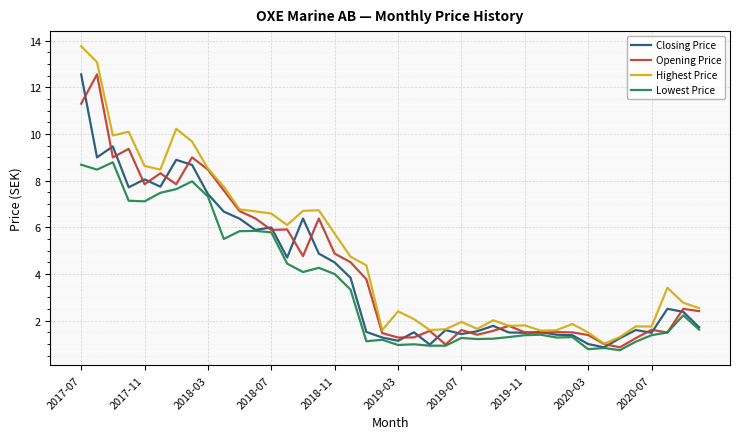

Which series has the widest spread of values?

Highest Price